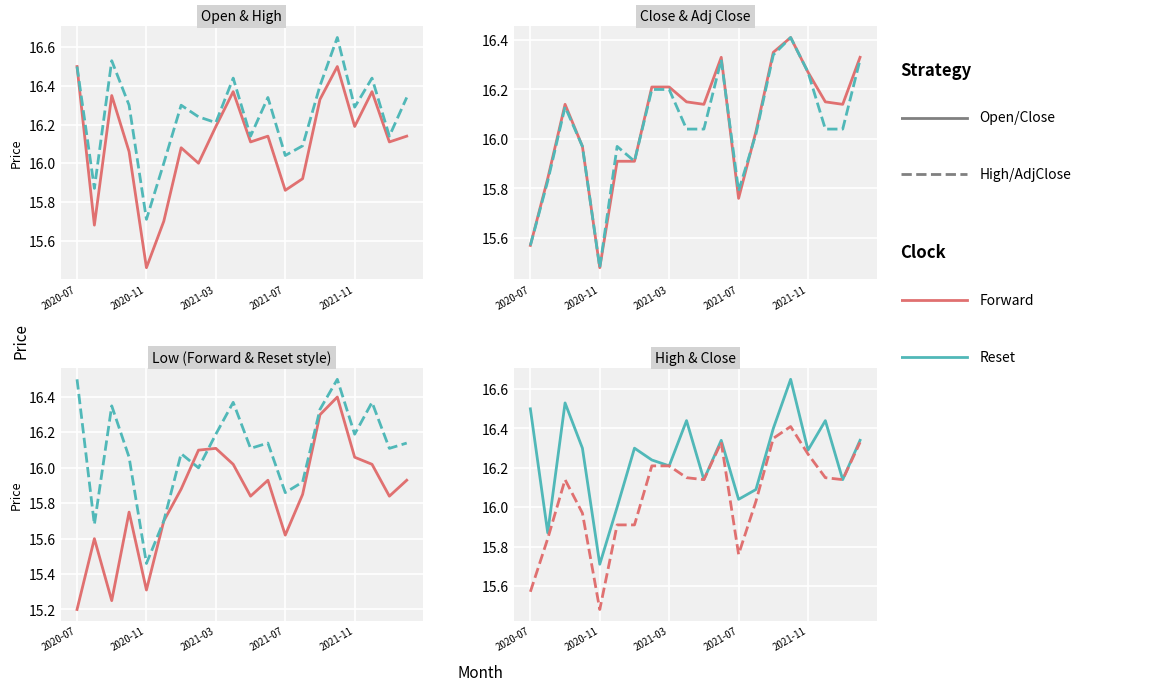

True or false: High and Open intersect in this chart.

False